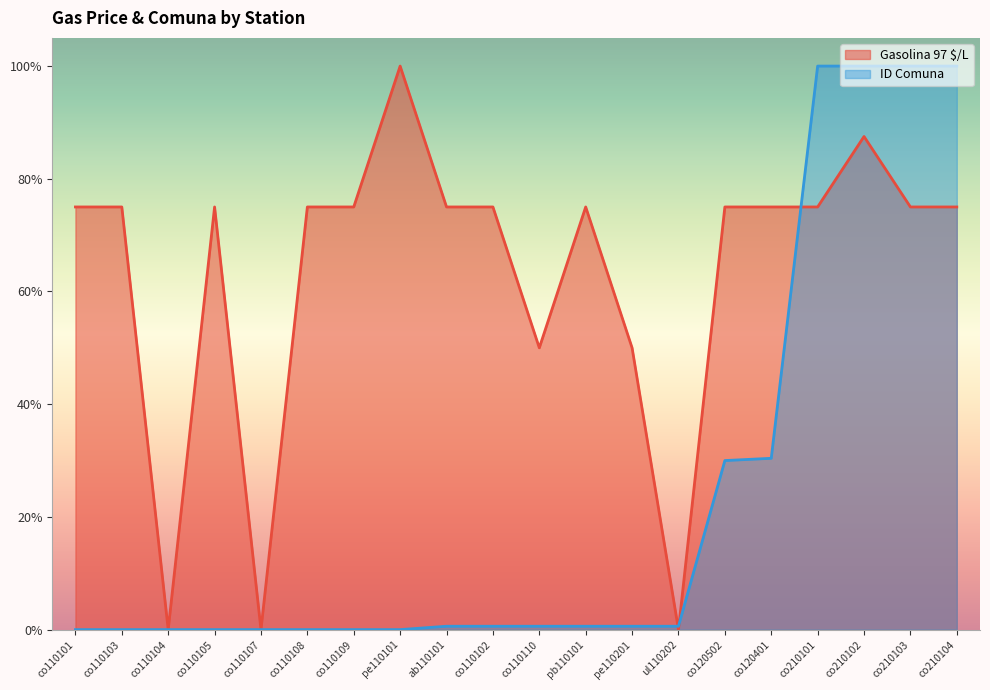

List the series in order of their overall mean, highest first.

Gasolina 97 $/L, ID Comuna